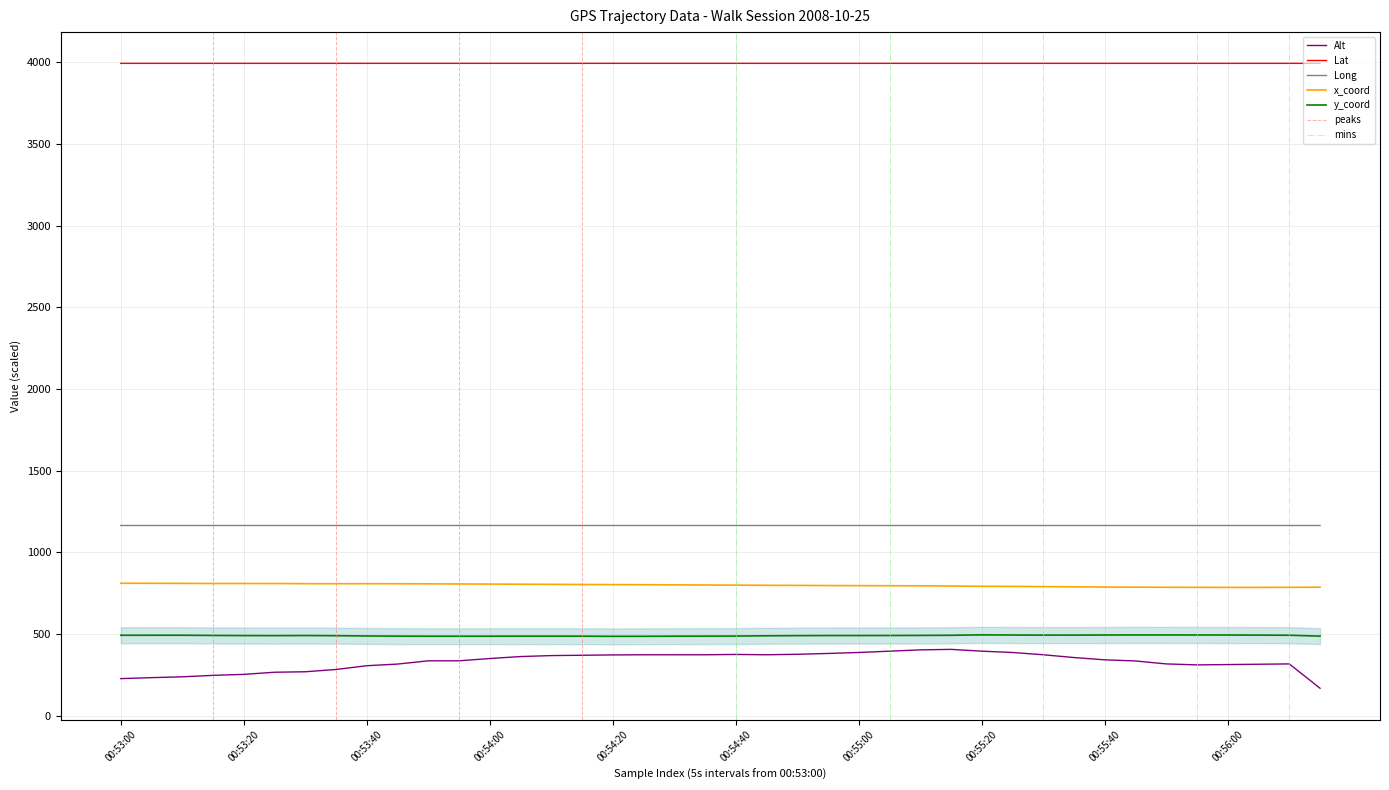

What is the sum of the y_coord values at 00:54:45 and 00:54:40?

976.7